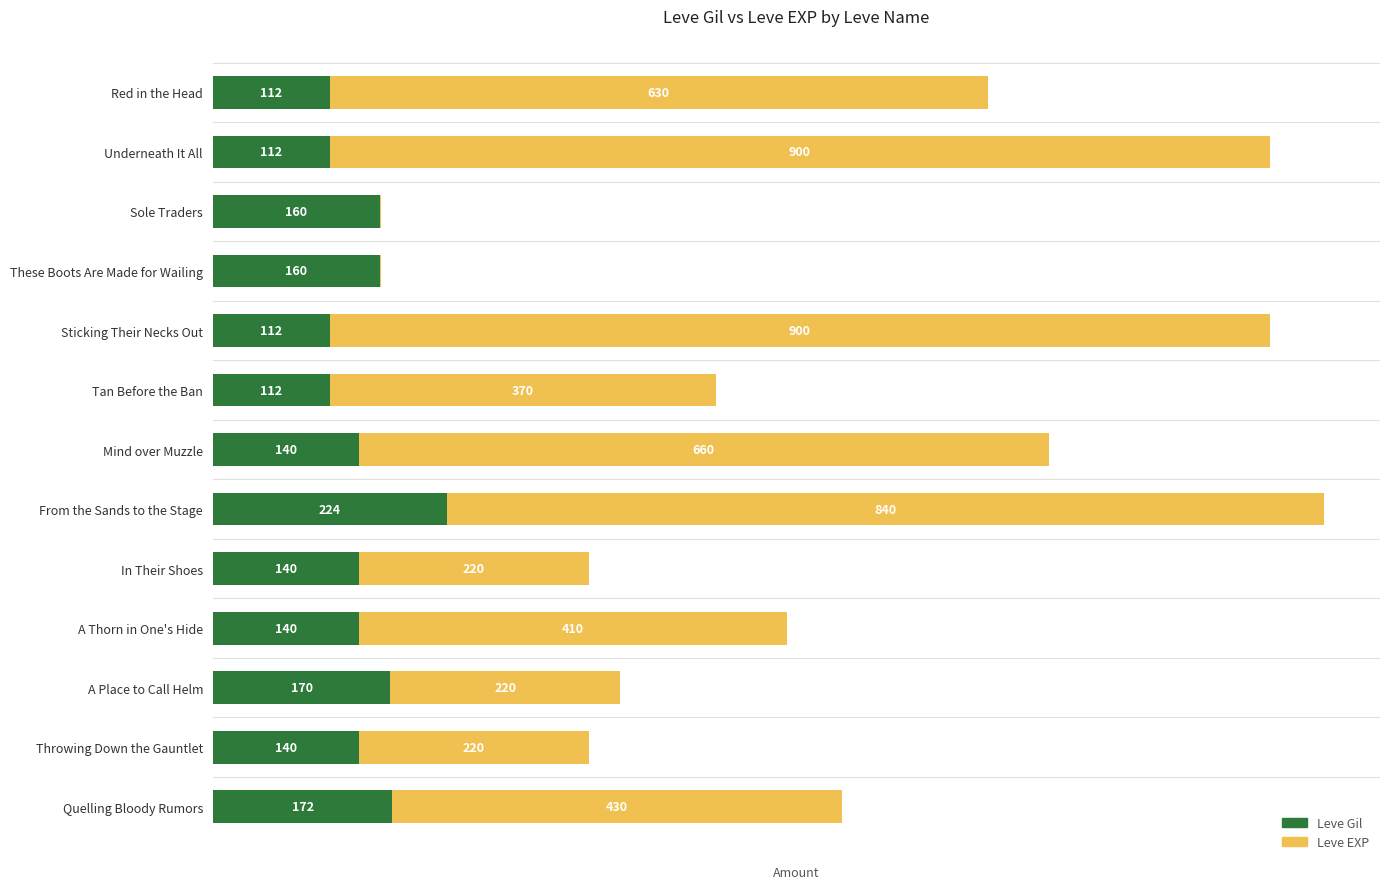

At which category is the sum across all series the highest?

From the Sands to the Stage